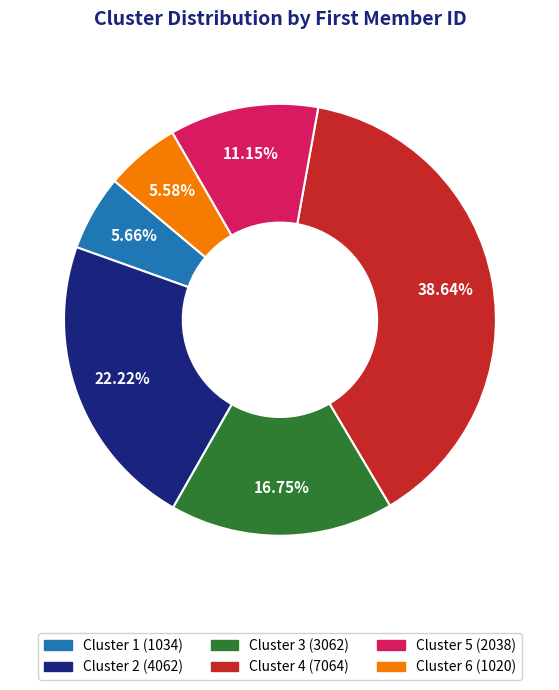

How many slices are in this pie chart?

6